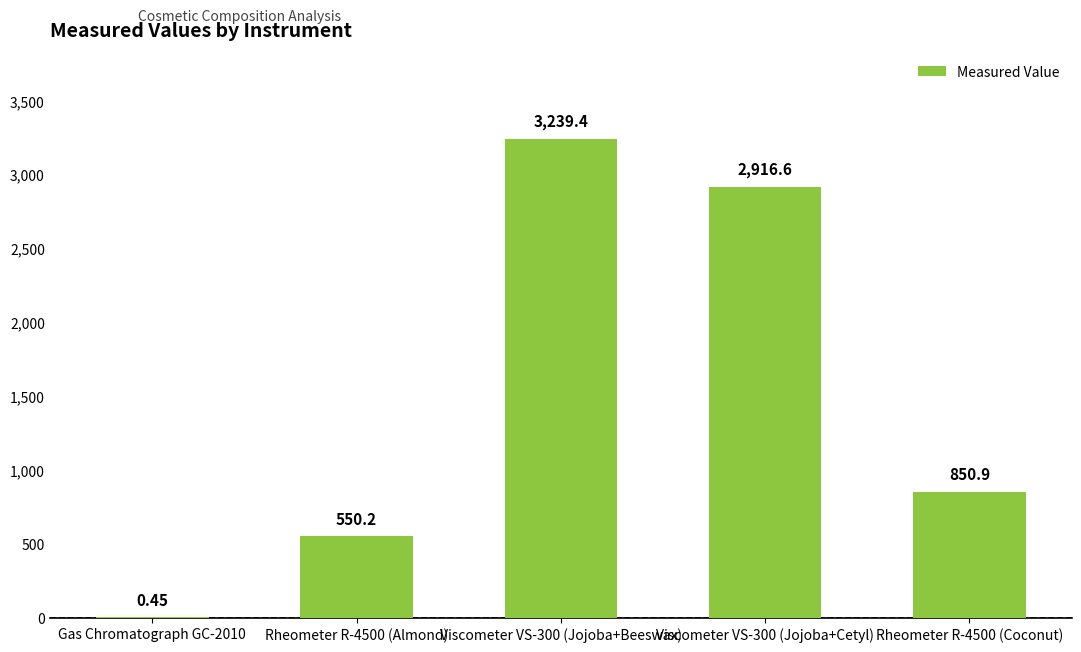

How many data points does each series have?

5